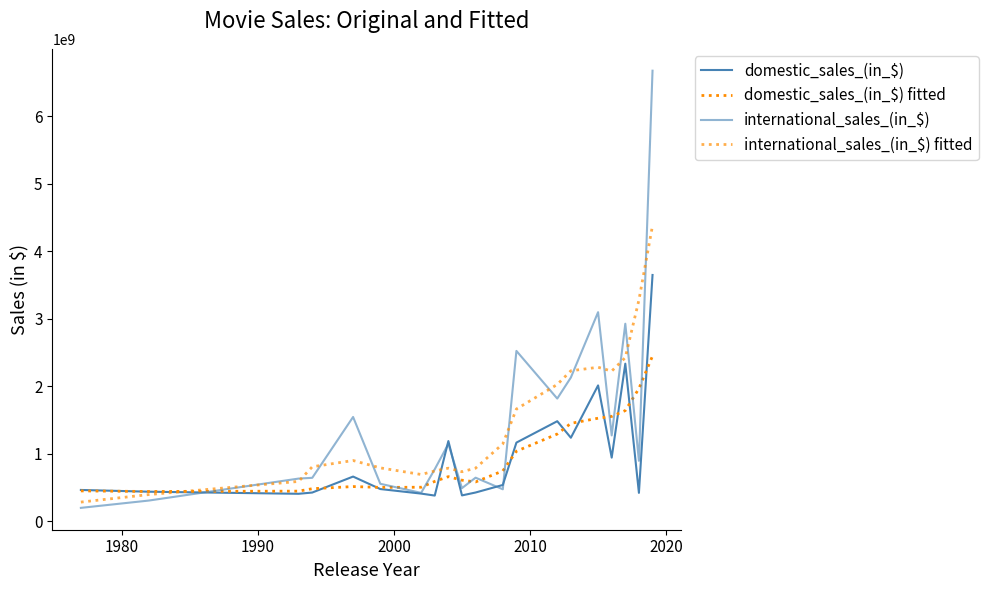

How many lines are shown in the chart?

4